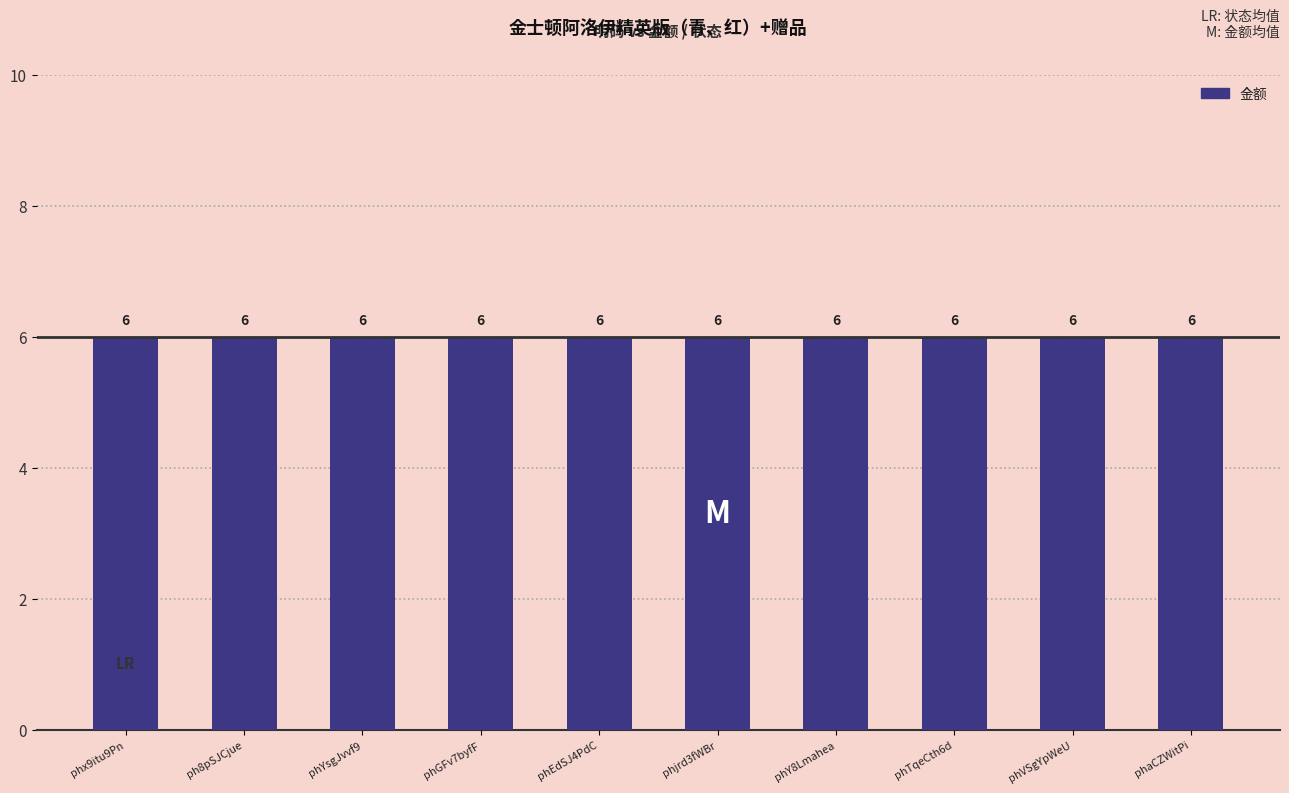

Rank the series by their average value, from highest to lowest.

金额, 状态